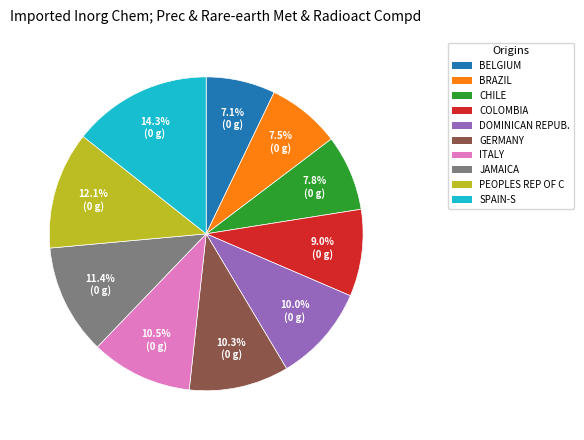

How many segments does this pie chart have?

10